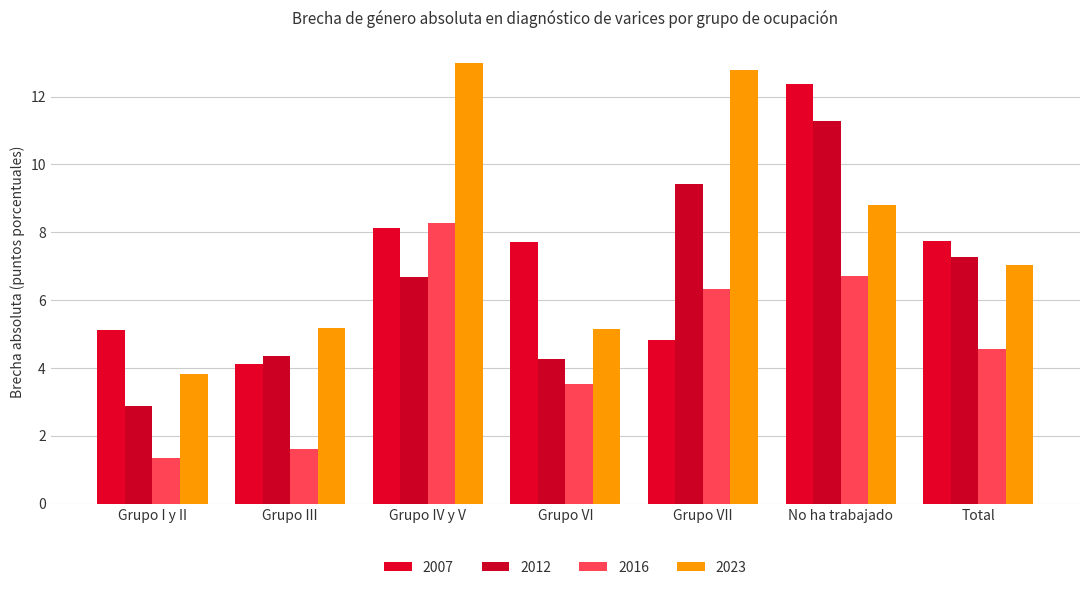

Where does the 2007 series first go above 7?

Grupo IV y V